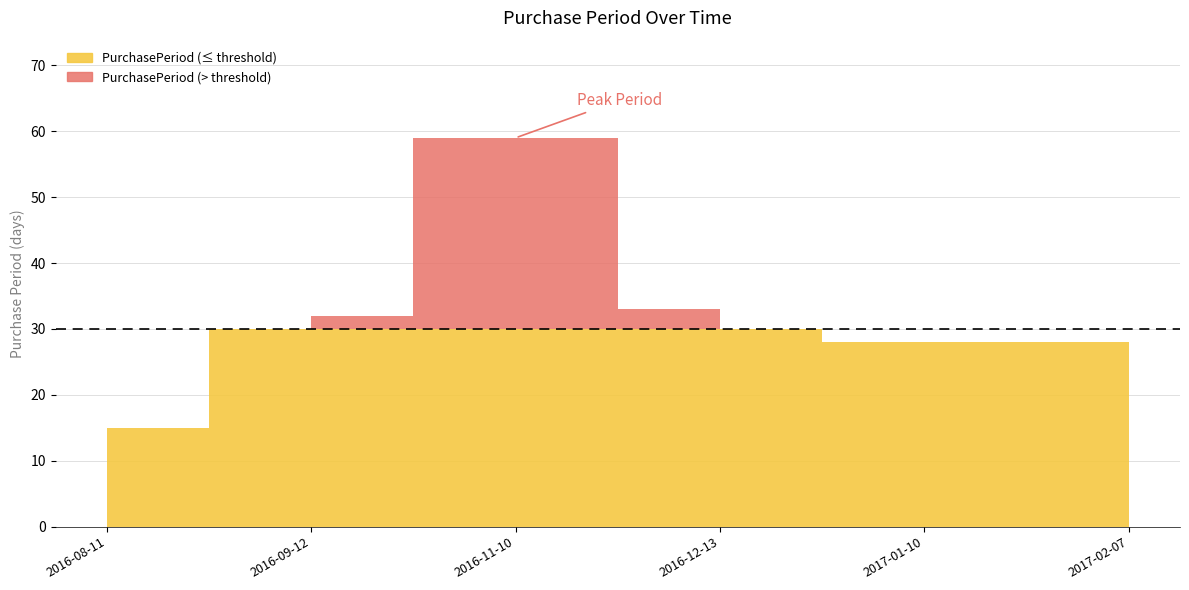

Reading right to left, what are all the values shown in this chart?

28	28	33	59	32	15